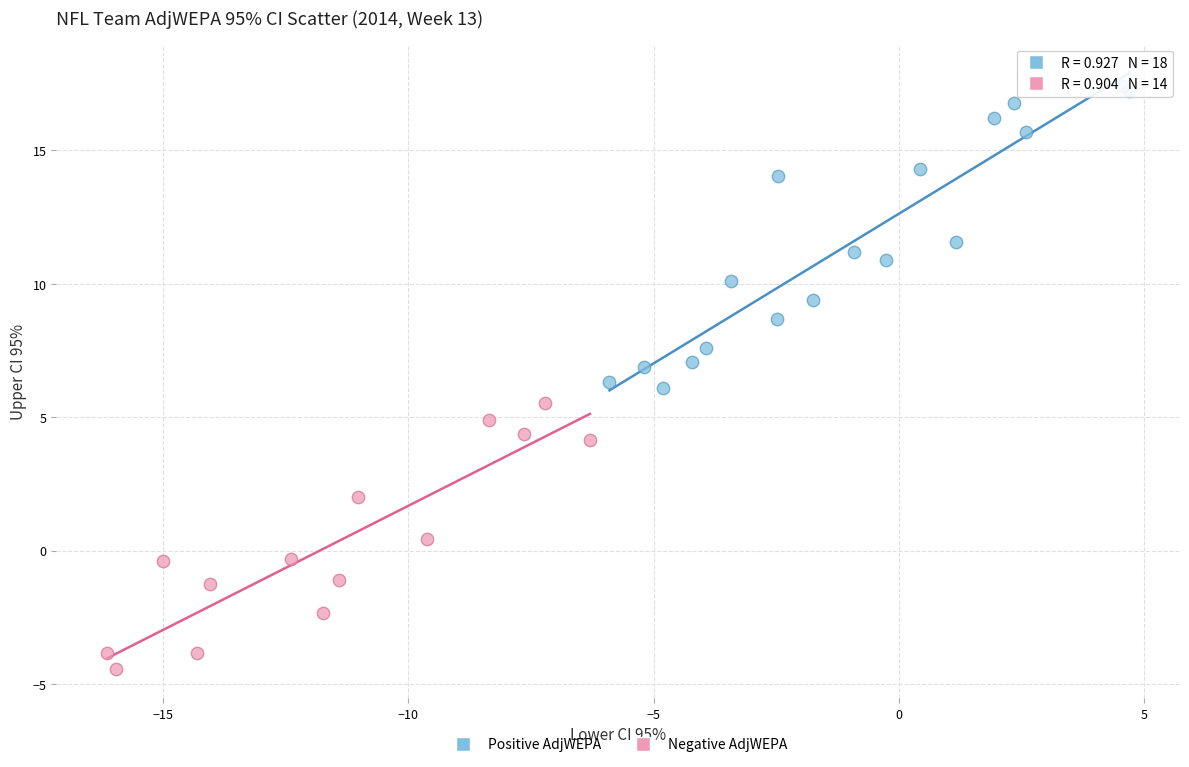

What are all the series names shown in the legend?

Positive AdjWEPA, Negative AdjWEPA